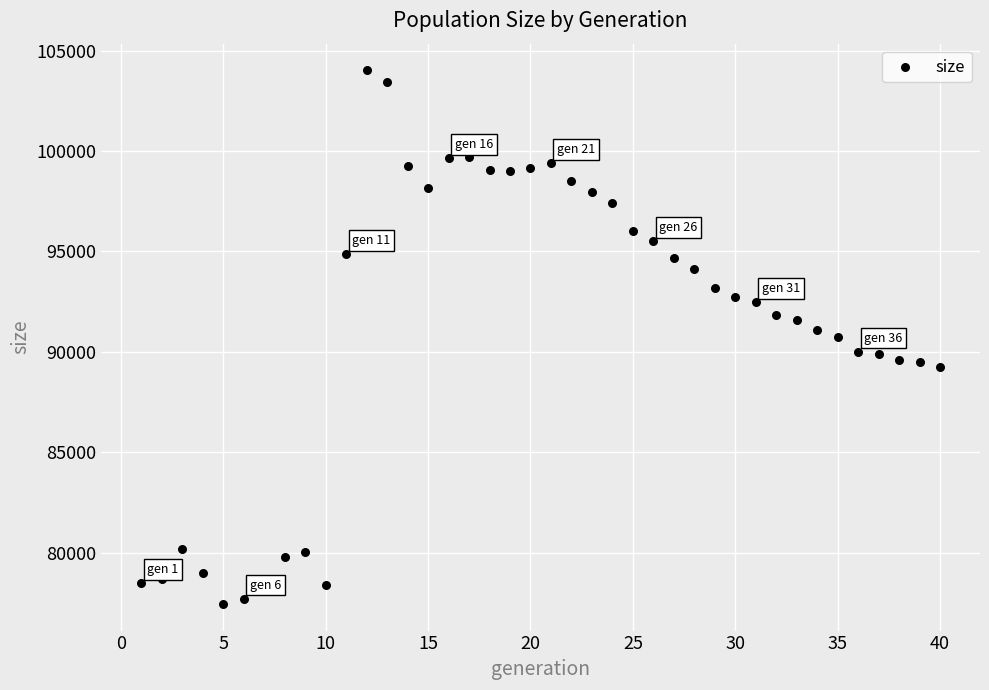

What is the range of Y values (max minus min)?

26560